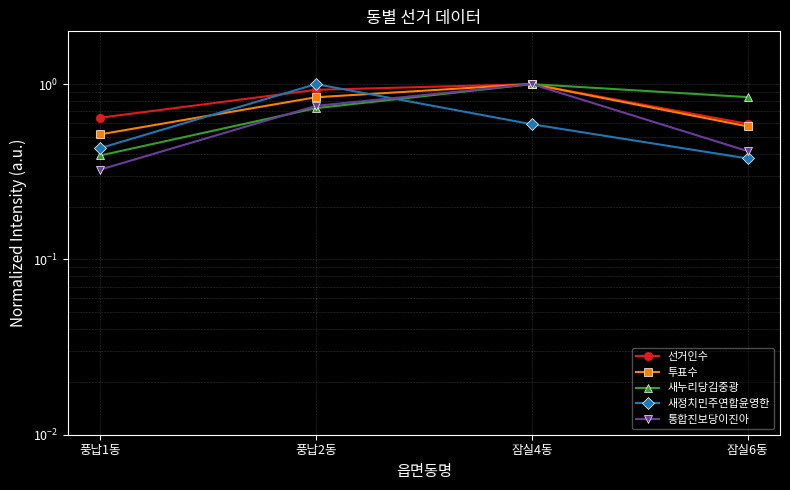

What position from the right is 잠실6동?

1